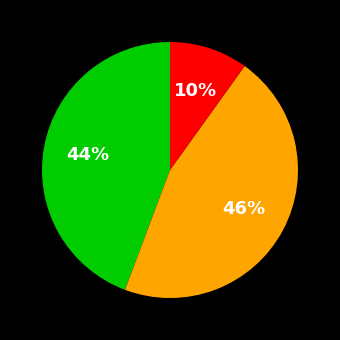

How many slices are in this pie chart?

3